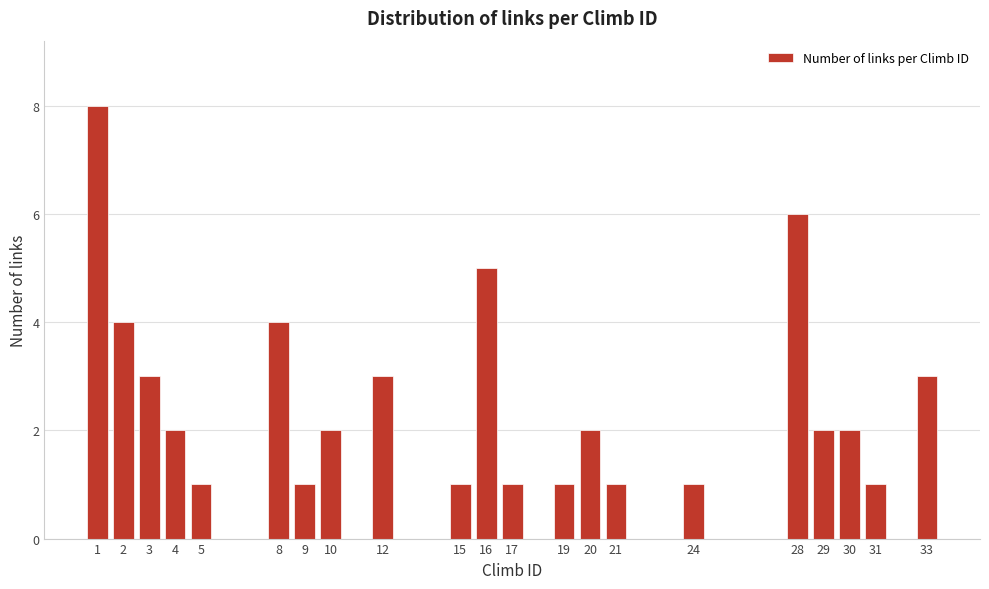

Reading left to right, transcribe all the data shown in this chart.

1=8	2=4	3=3	4=2	5=1	8=4	9=1	10=2	12=3	15=1	16=5	17=1	19=1	20=2	21=1	24=1	28=6	29=2	30=2	31=1	33=3